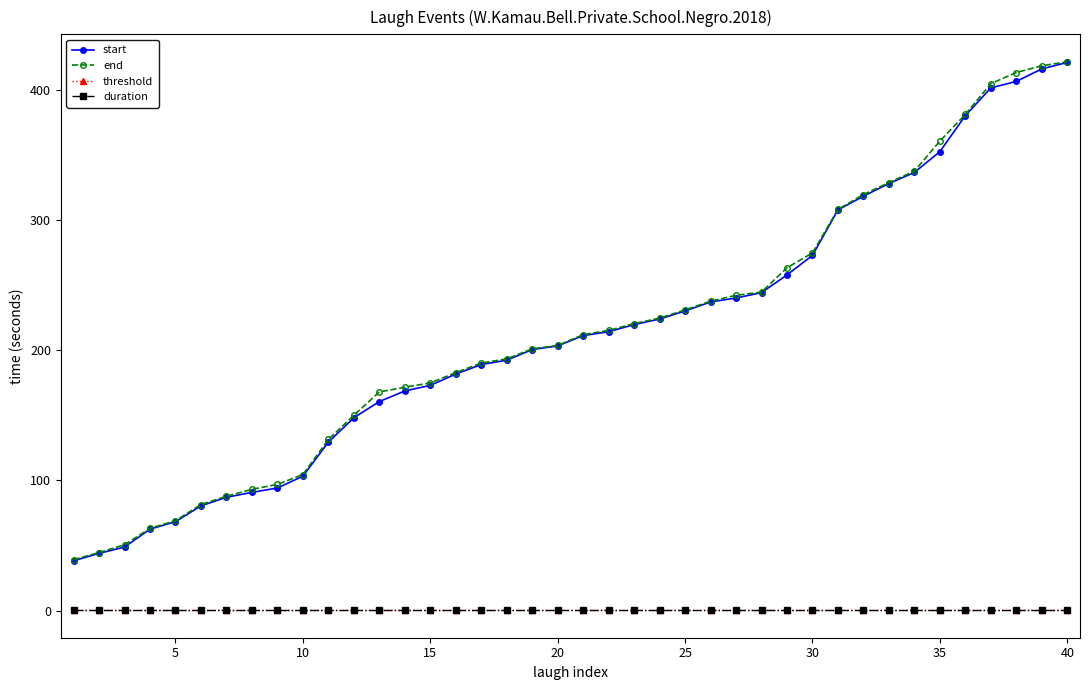

What is the maximum value for start?

420.9